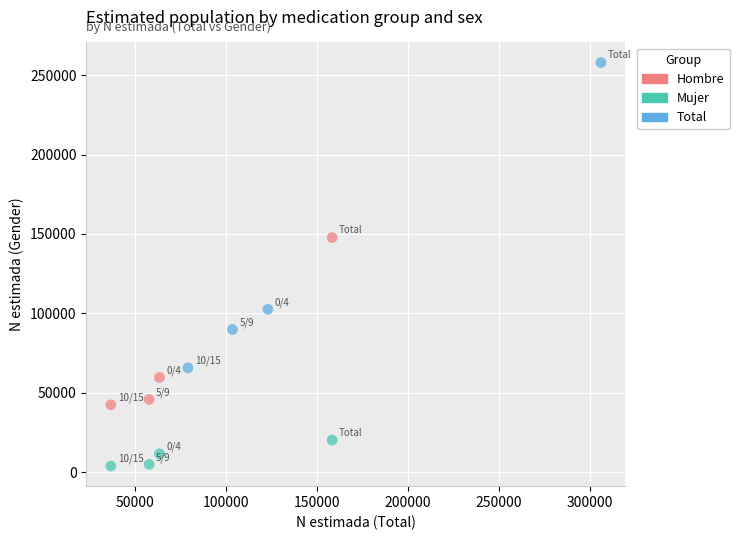

What are all the series names shown in the legend?

Hombre, Mujer, Total